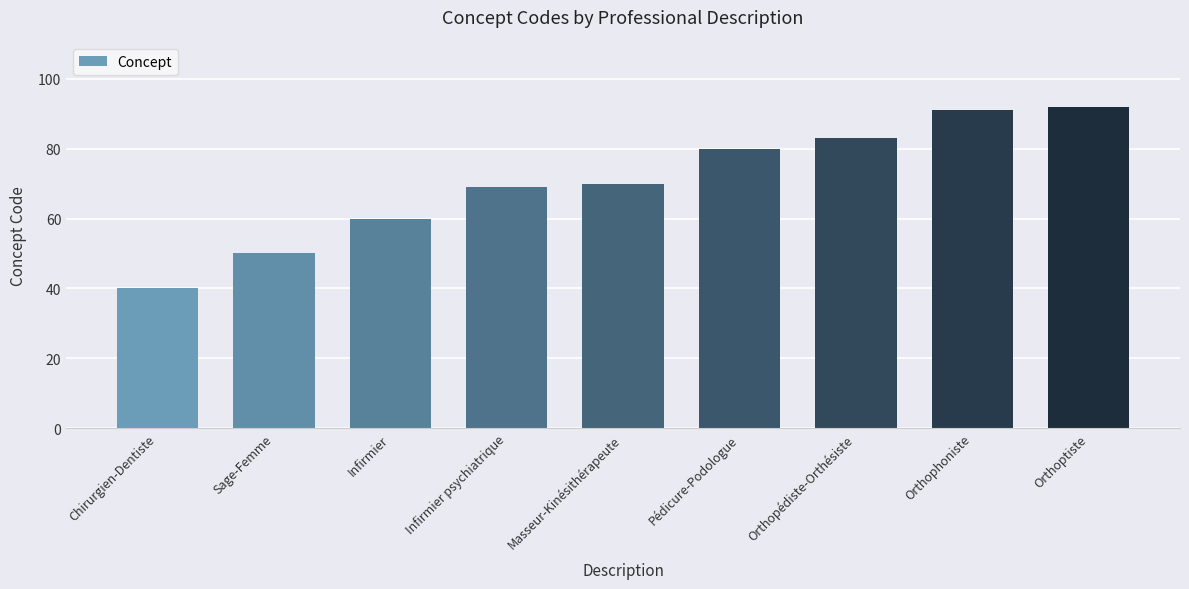

Reading right to left, transcribe all the data shown in this chart.

Orthoptiste=92	Orthophoniste=91	Orthopédiste-Orthésiste=83	Pédicure-Podologue=80	Masseur-Kinésithérapeute=70	Infirmier psychiatrique=69	Infirmier=60	Sage-Femme=50	Chirurgien-Dentiste=40